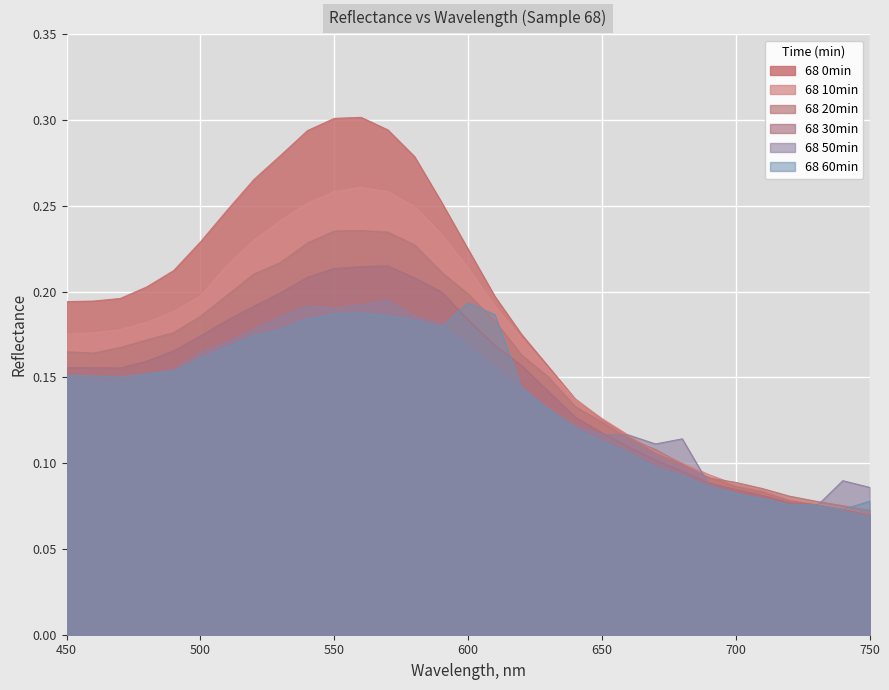

Reading right to left, extract all data points from this chart.

68 0min: 750=0.1	740=0.1	730=0.1	720=0.1	710=0.1	700=0.1	690=0.1	680=0.1	670=0.1	660=0.1	650=0.1	640=0.1	630=0.2	620=0.2	610=0.2	600=0.2	590=0.3	580=0.3	570=0.3	560=0.3	550=0.3	540=0.3	530=0.3	520=0.3	510=0.2	500=0.2	490=0.2	480=0.2	470=0.2	460=0.2	450=0.2
68 10min: 750=0.1	740=0.1	730=0.1	720=0.1	710=0.1	700=0.1	690=0.1	680=0.1	670=0.1	660=0.1	650=0.1	640=0.1	630=0.2	620=0.2	610=0.2	600=0.2	590=0.2	580=0.2	570=0.3	560=0.3	550=0.3	540=0.3	530=0.2	520=0.2	510=0.2	500=0.2	490=0.2	480=0.2	470=0.2	460=0.2	450=0.2
68 20min: 750=0.1	740=0.1	730=0.1	720=0.1	710=0.1	700=0.1	690=0.1	680=0.1	670=0.1	660=0.1	650=0.1	640=0.1	630=0.2	620=0.2	610=0.2	600=0.2	590=0.2	580=0.2	570=0.2	560=0.2	550=0.2	540=0.2	530=0.2	520=0.2	510=0.2	500=0.2	490=0.2	480=0.2	470=0.2	460=0.2	450=0.2
68 30min: 750=0.1	740=0.1	730=0.1	720=0.1	710=0.1	700=0.1	690=0.1	680=0.1	670=0.1	660=0.1	650=0.1	640=0.1	630=0.1	620=0.2	610=0.2	600=0.2	590=0.2	580=0.2	570=0.2	560=0.2	550=0.2	540=0.2	530=0.2	520=0.2	510=0.2	500=0.2	490=0.2	480=0.2	470=0.2	460=0.2	450=0.2
68 50min: 750=0.1	740=0.1	730=0.1	720=0.1	710=0.1	700=0.1	690=0.1	680=0.1	670=0.1	660=0.1	650=0.1	640=0.1	630=0.1	620=0.1	610=0.2	600=0.2	590=0.2	580=0.2	570=0.2	560=0.2	550=0.2	540=0.2	530=0.2	520=0.2	510=0.2	500=0.2	490=0.2	480=0.2	470=0.1	460=0.1	450=0.2
68 60min: 750=0.1	740=0.1	730=0.1	720=0.1	710=0.1	700=0.1	690=0.1	680=0.1	670=0.1	660=0.1	650=0.1	640=0.1	630=0.1	620=0.1	610=0.2	600=0.2	590=0.2	580=0.2	570=0.2	560=0.2	550=0.2	540=0.2	530=0.2	520=0.2	510=0.2	500=0.2	490=0.2	480=0.2	470=0.2	460=0.2	450=0.2